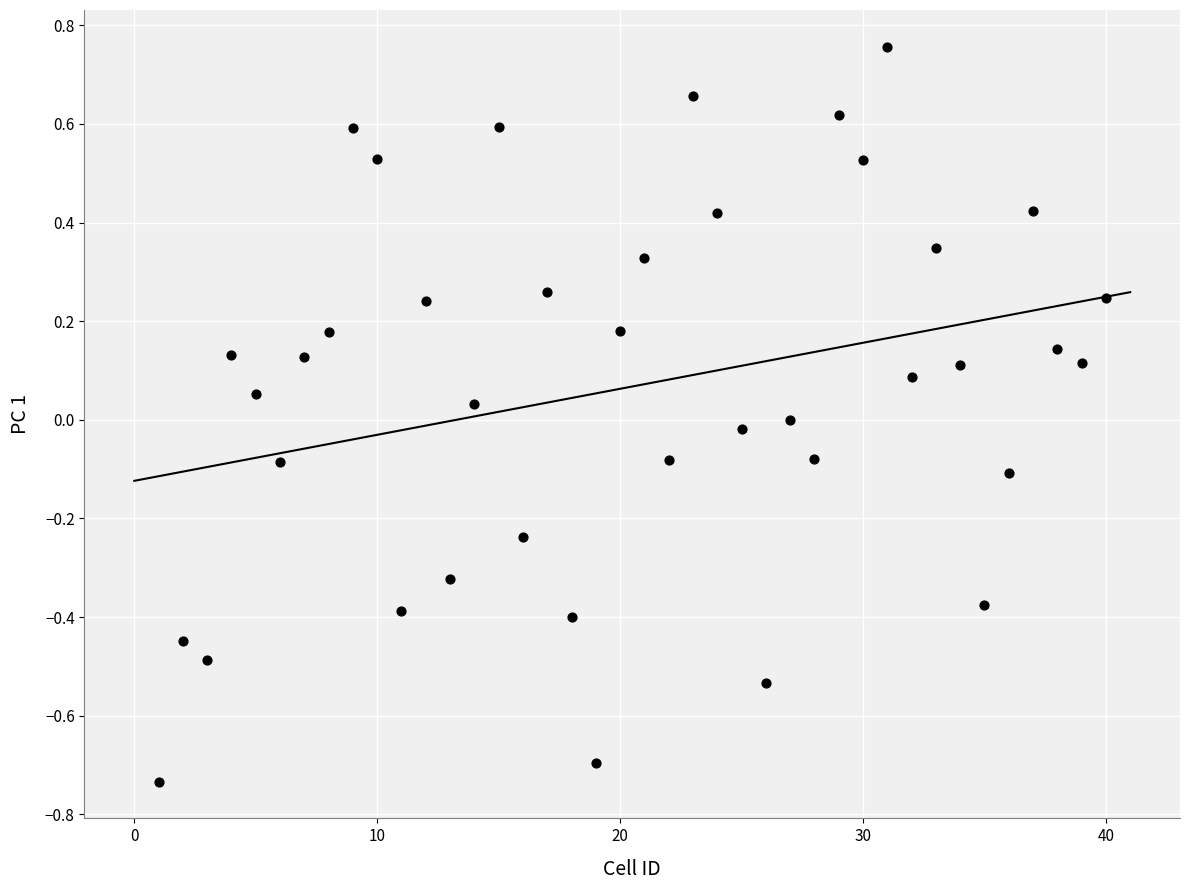

What is the range of Y values (max minus min)?

1.5